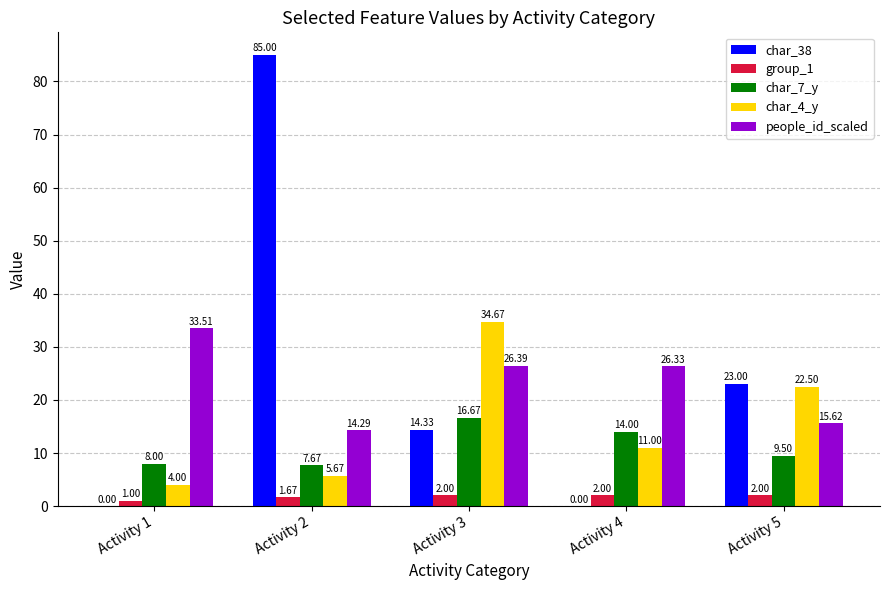

What is the total value across all series at Activity 4?

53.3